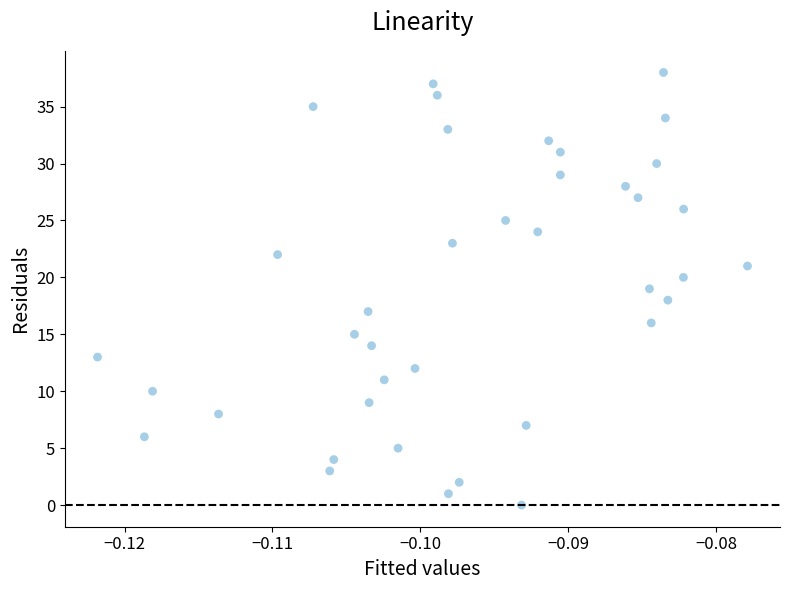

What is the range of Y values (max minus min)?

38